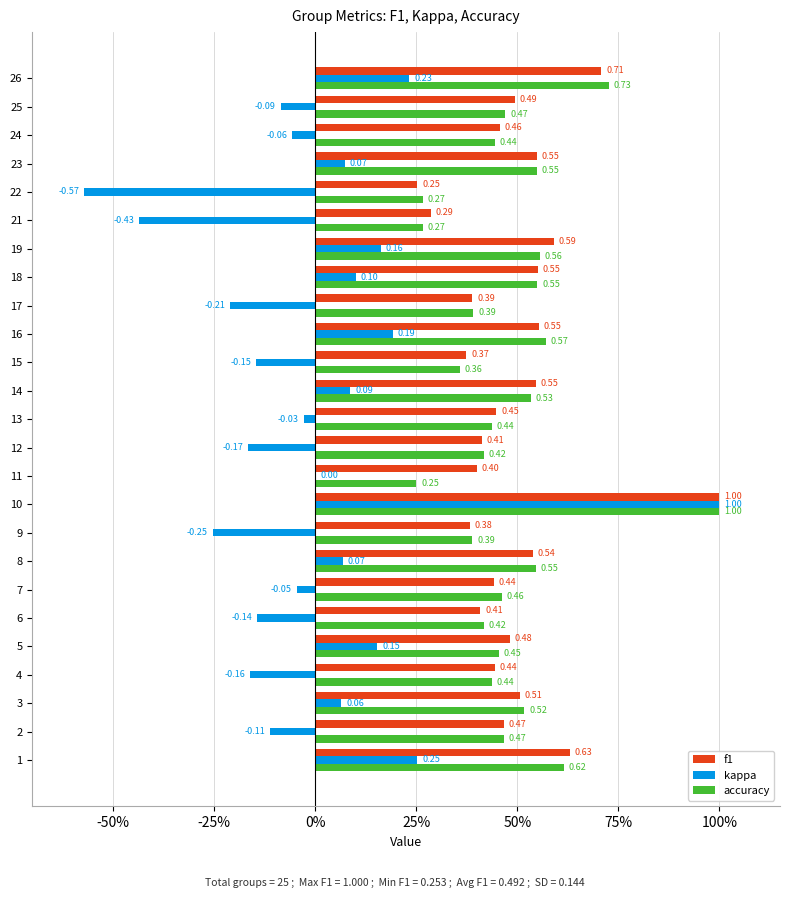

What are all the series names shown in the legend?

f1, kappa, accuracy